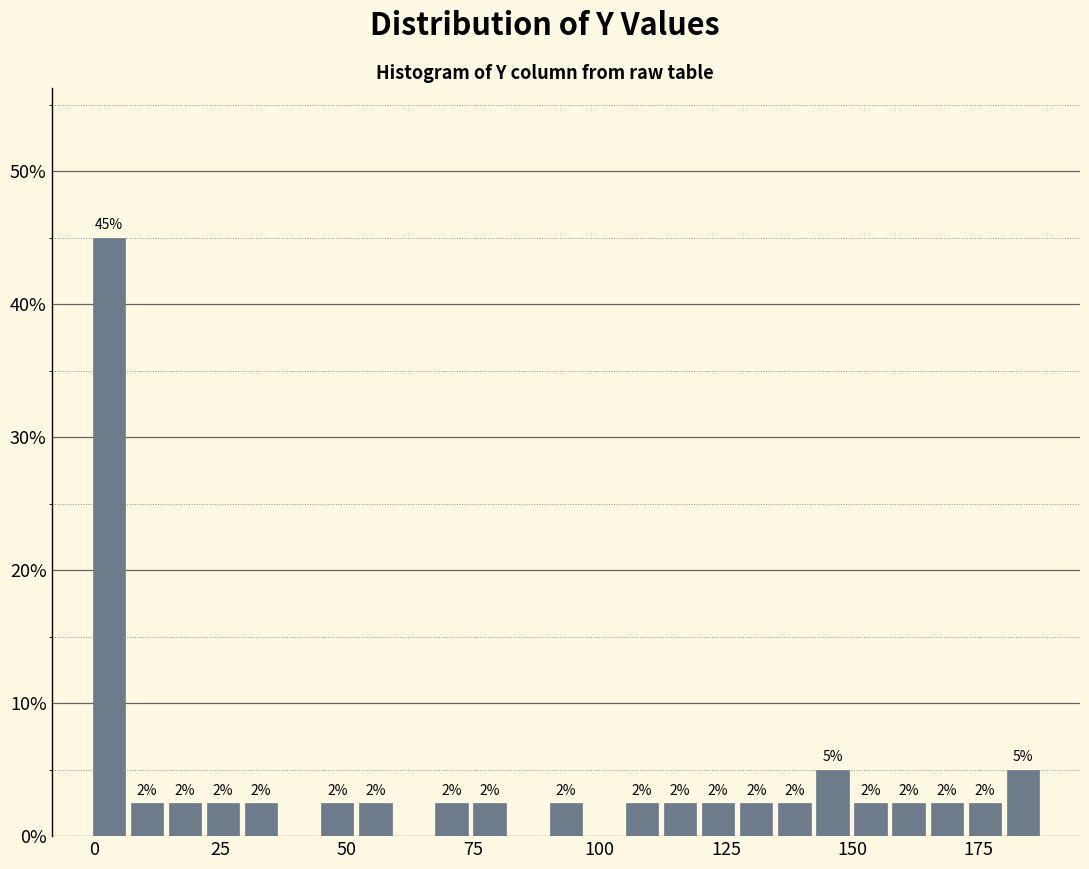

Around what value on the x-axis is the tallest bar? Give the approximate position of its centre, as read against the axis.

5